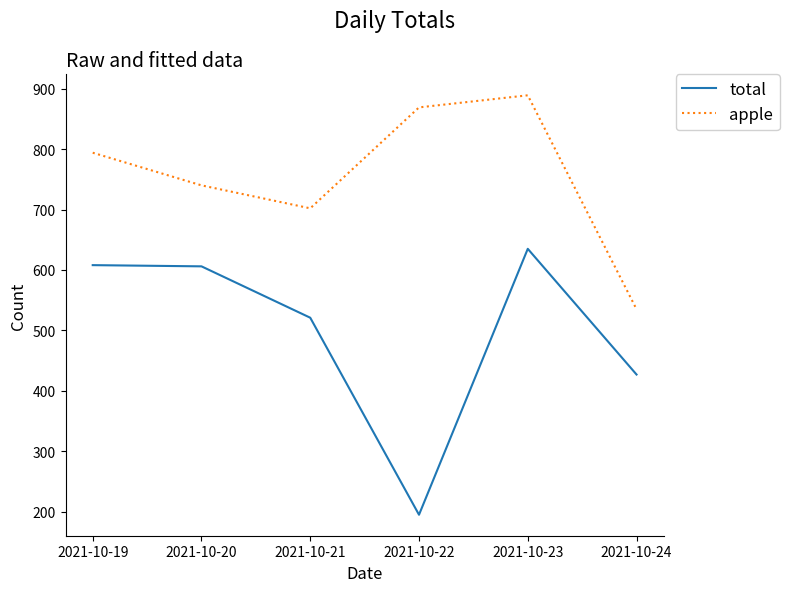

True or false: total has a value of 1002 at 2021-10-19.

False